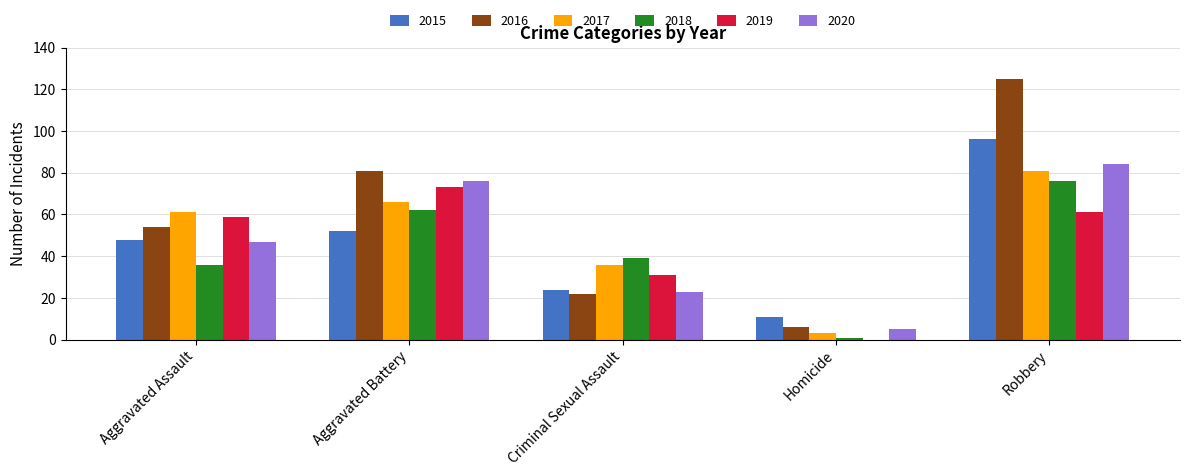

Which series has the largest total across all categories?

2016